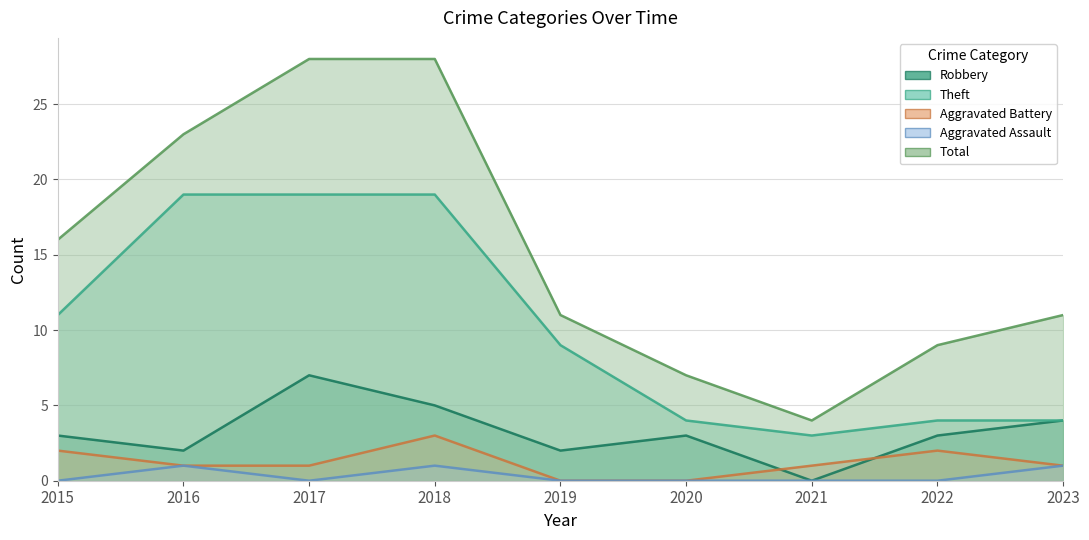

Which category has the highest value in the Aggravated Assault series?

2016